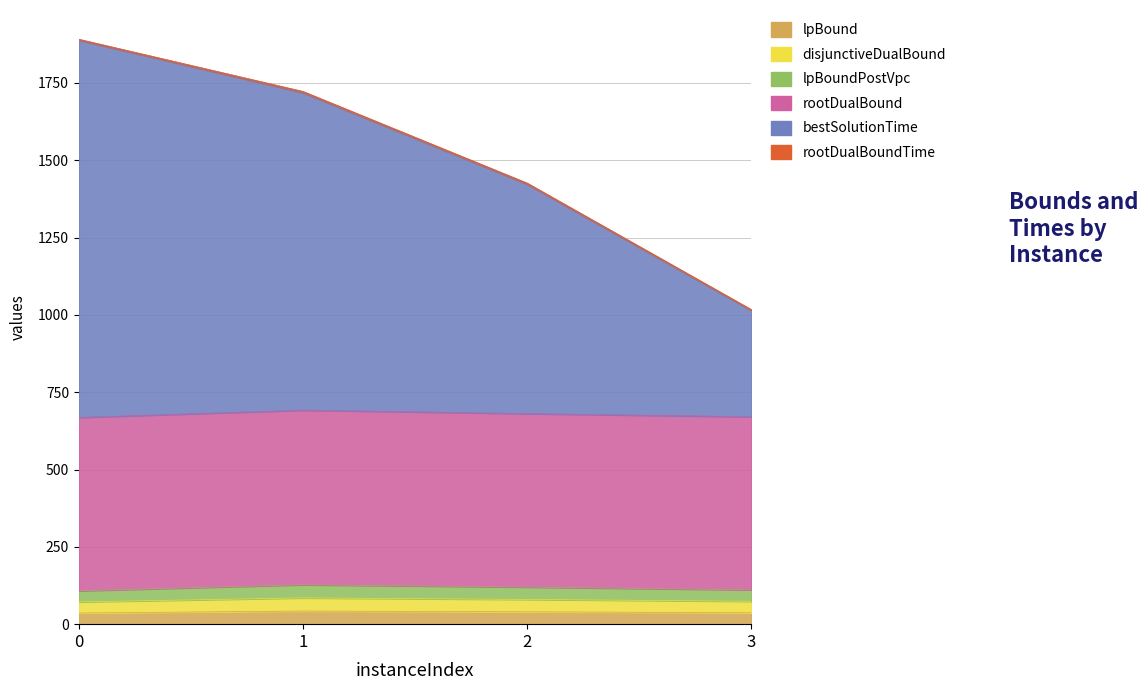

How many data points in bestSolutionTime are less than 1718?

2